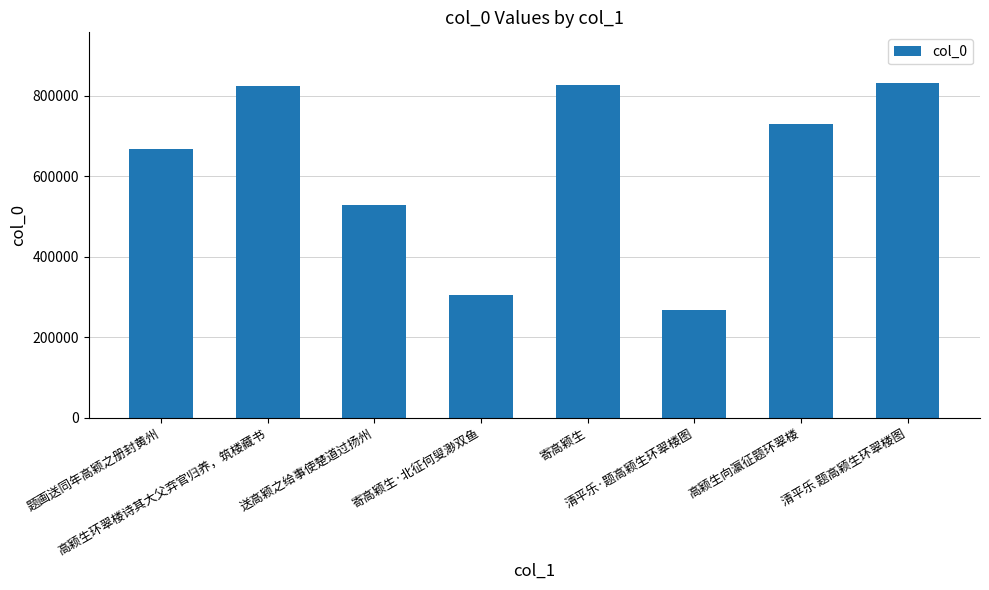

What is the difference between the maximum and minimum values?

565222